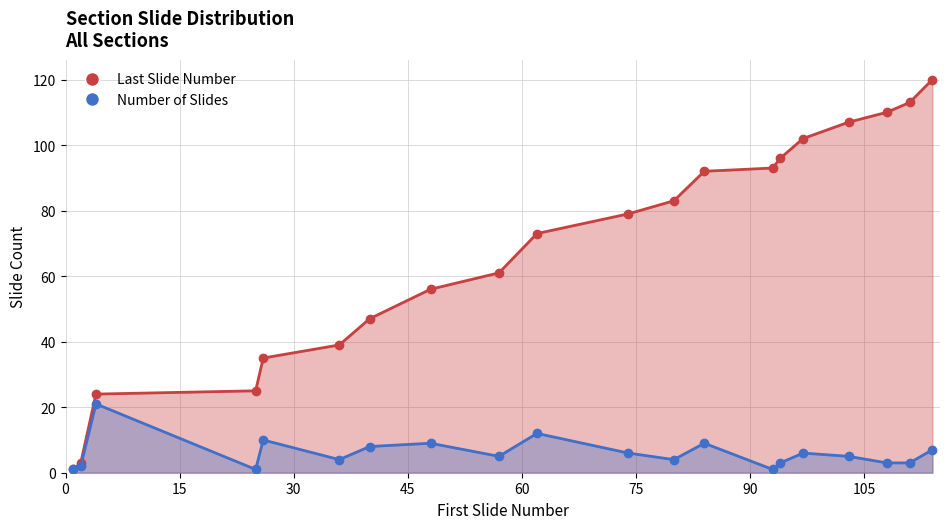

List the series in order of their overall mean, lowest first.

Number of Slides, Last Slide Number